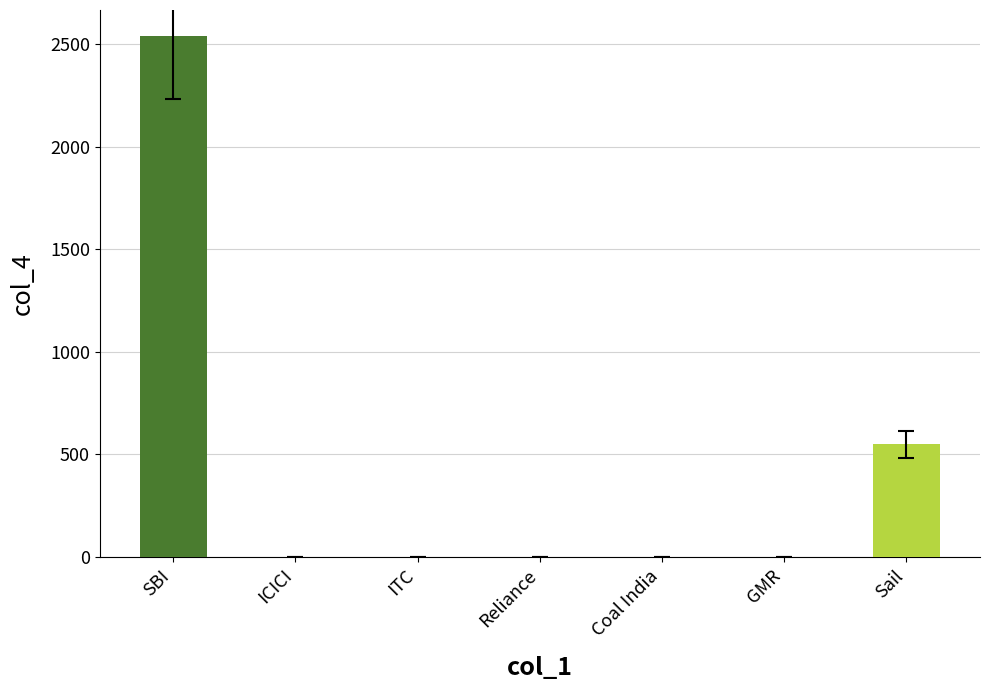

Where is the data nearest to the value 1270?

Sail